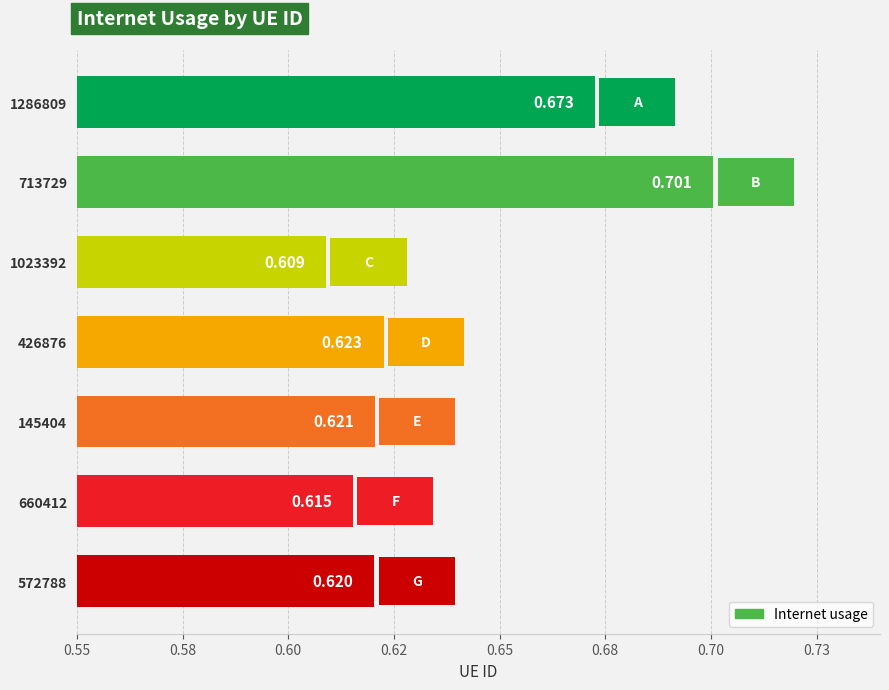

What is the smallest value displayed?

0.6